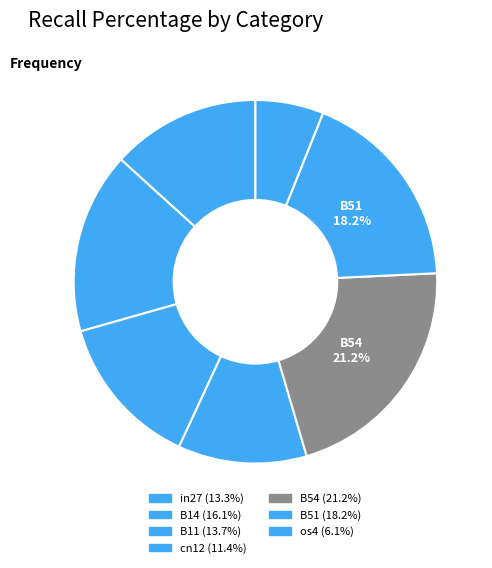

What is the smallest slice in the pie chart?

os4